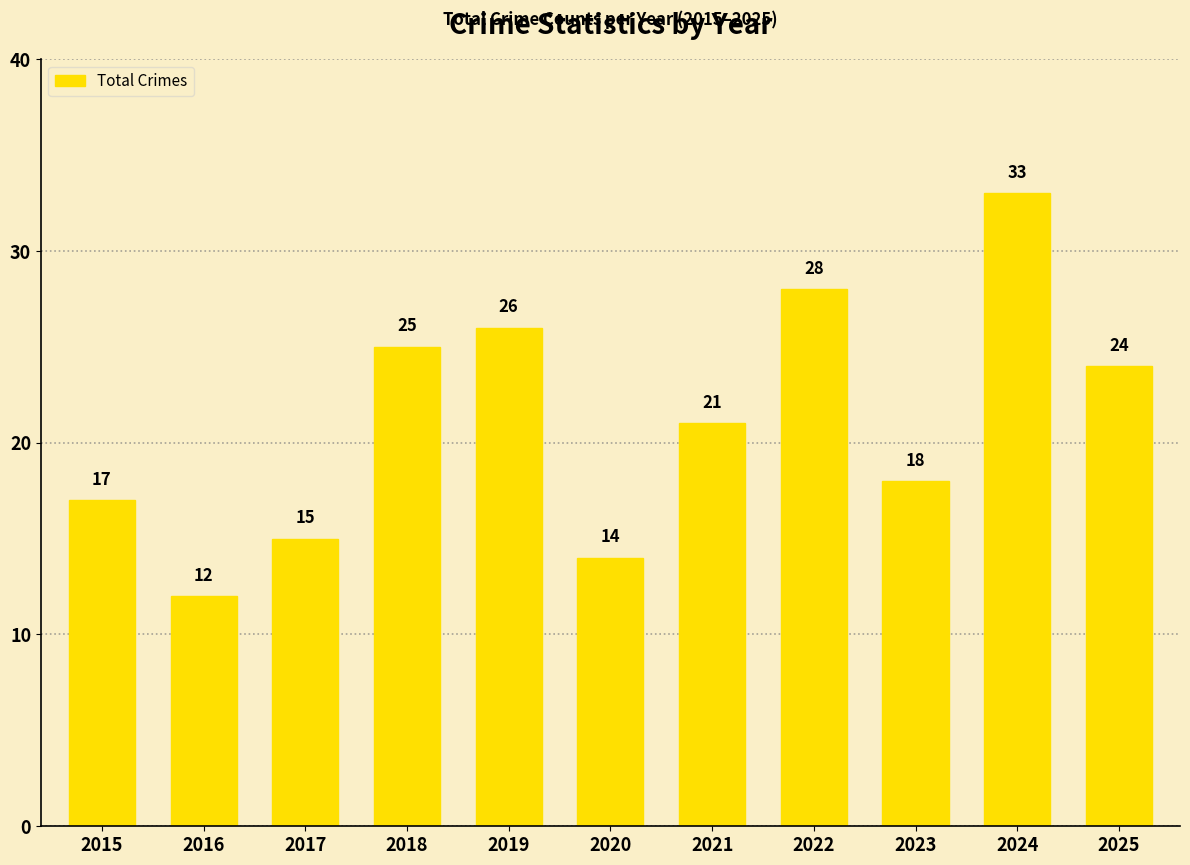

What is the change in value from 2015 to 2024?

+16